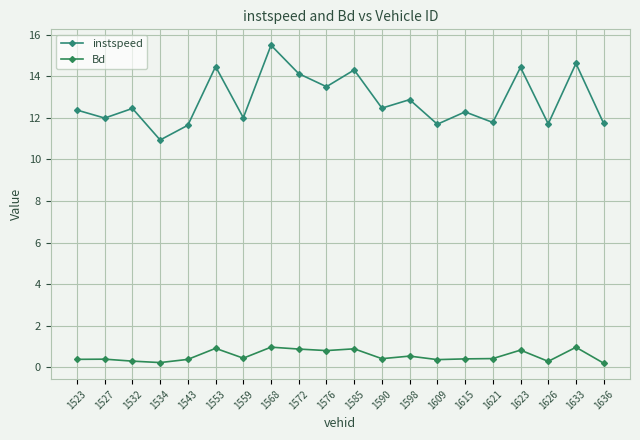

Which category has the lowest value in the Bd series?

1636